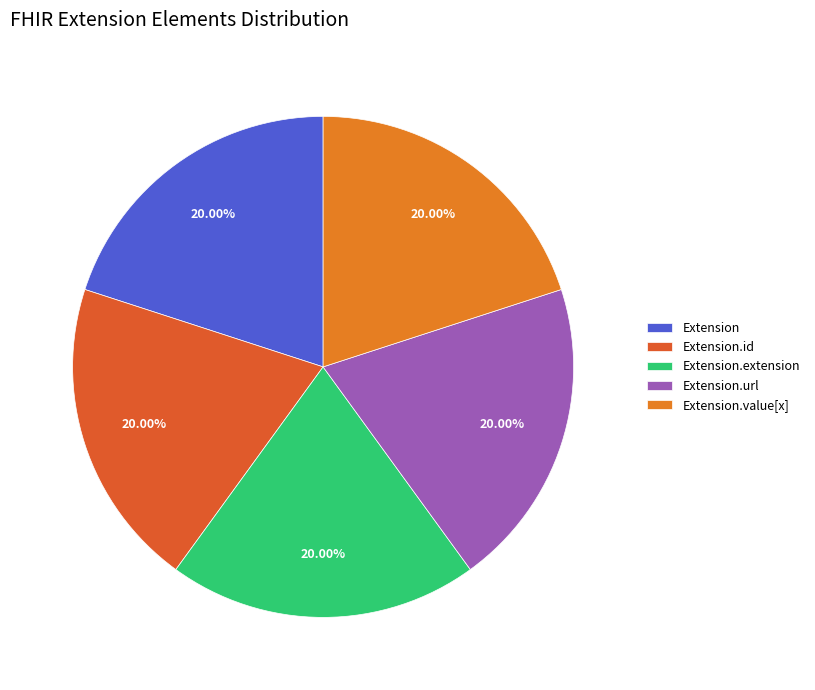

Which category has the biggest portion of the pie?

Extension.url